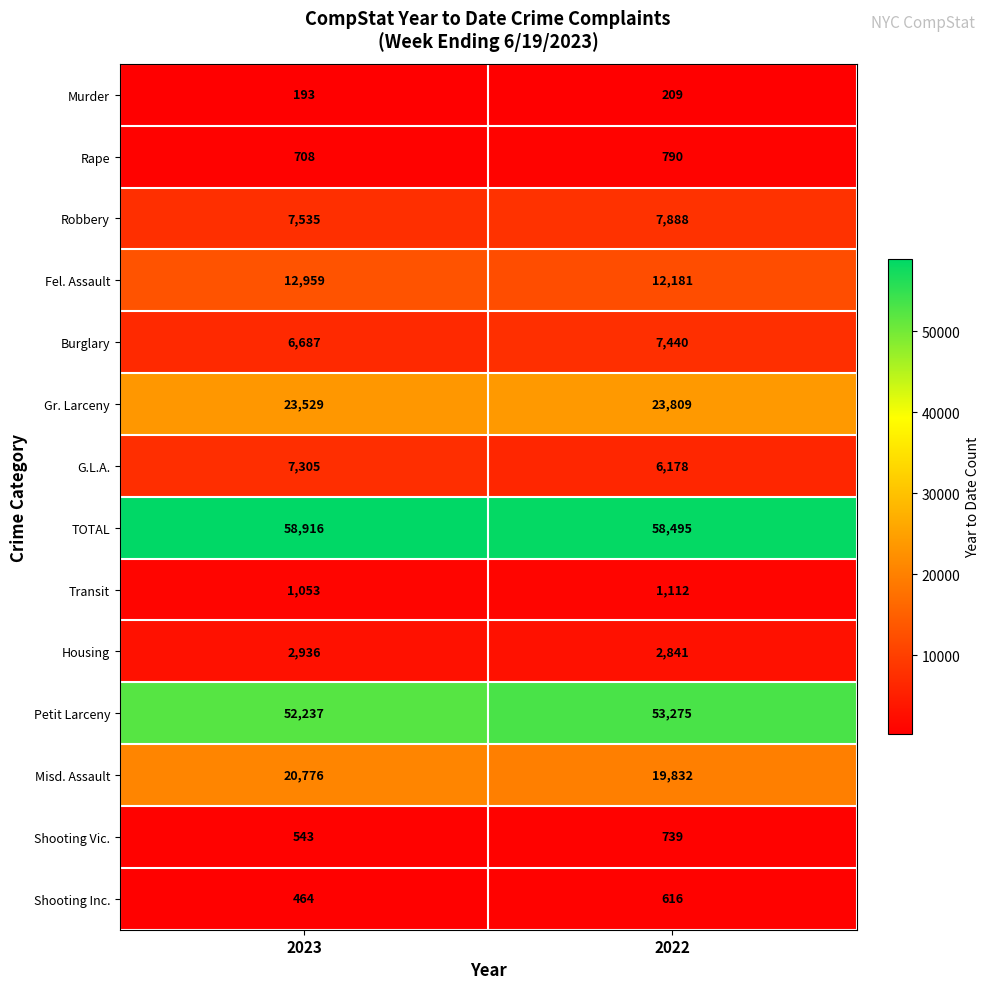

Between 2023 and 2022, which series saw the biggest shift?

G.L.A.